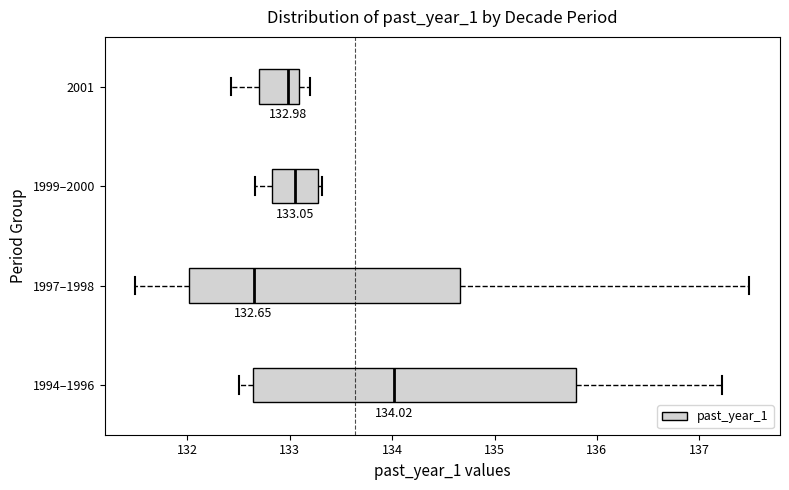

Which box's median line is the furthest to the left?

1997–1998